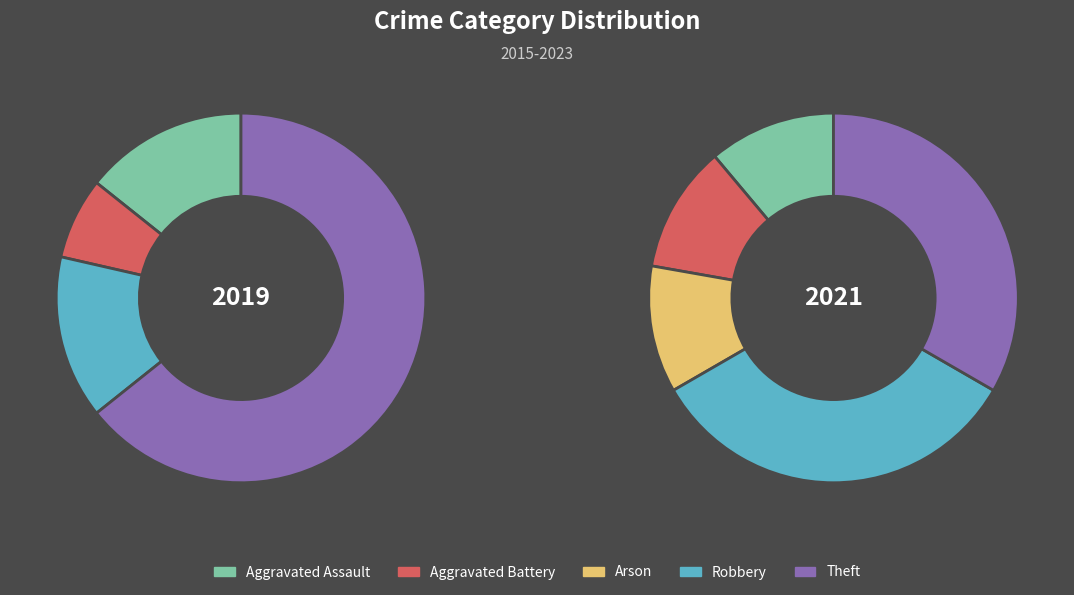

What is the change in value from Aggravated Assault to Aggravated Battery?

-1